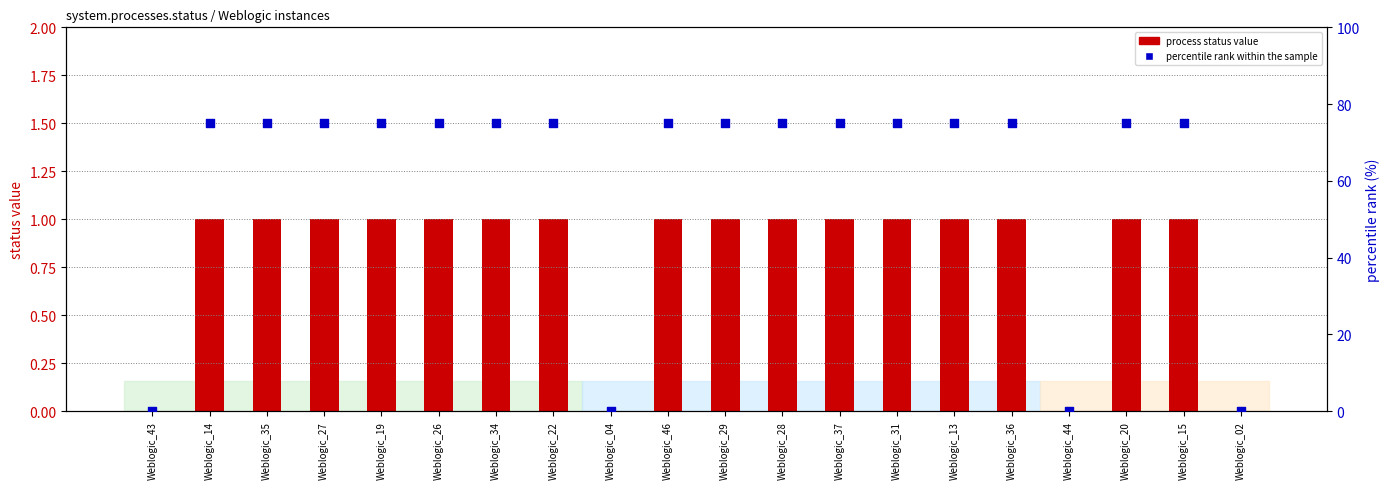

What are all the series names shown in the legend?

process status value, percentile rank within the sample